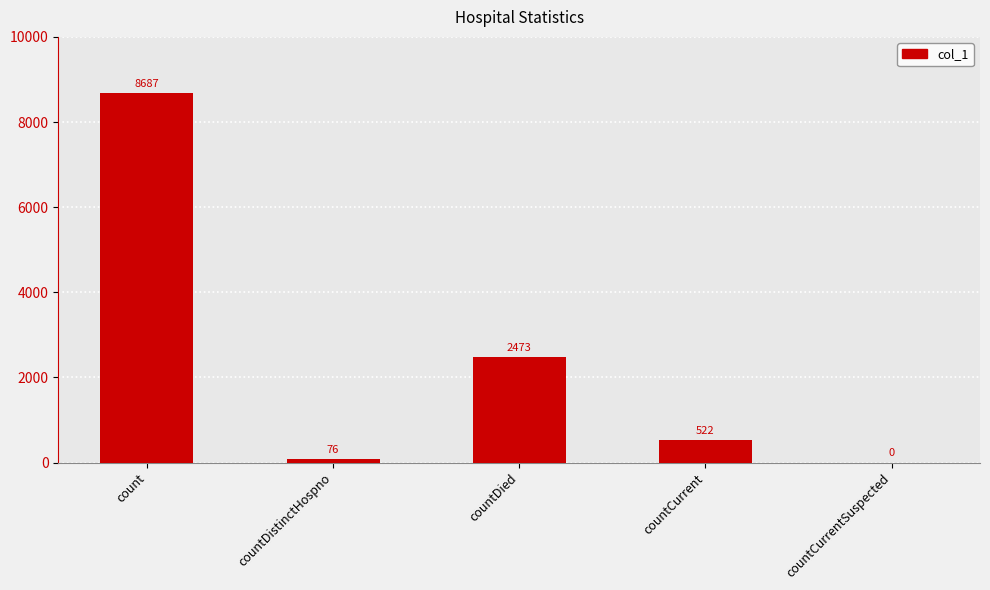

Where is the data nearest to the value 4343?

countDied